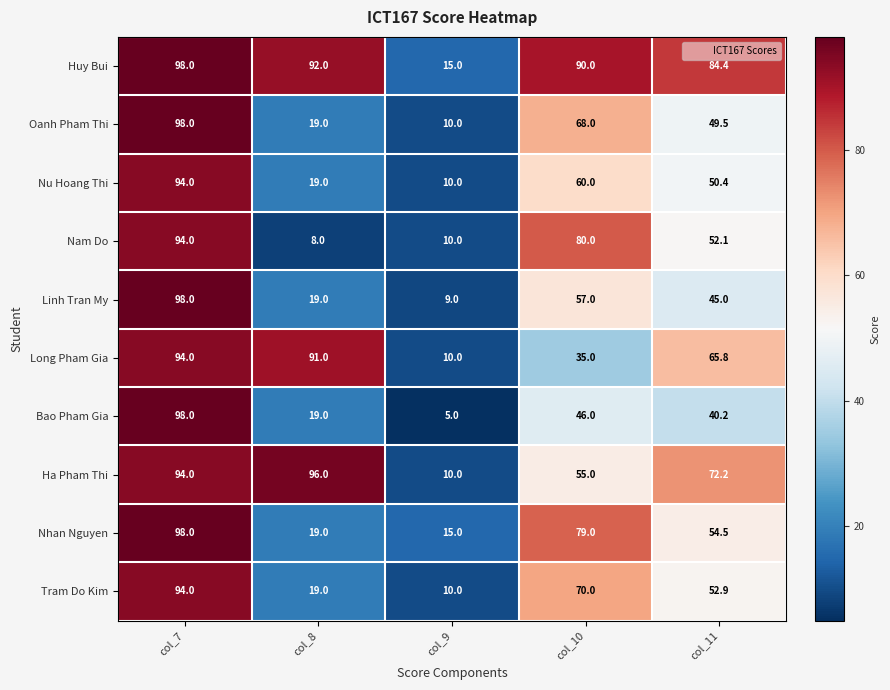

Which series has the largest total across all categories?

Huy Bui